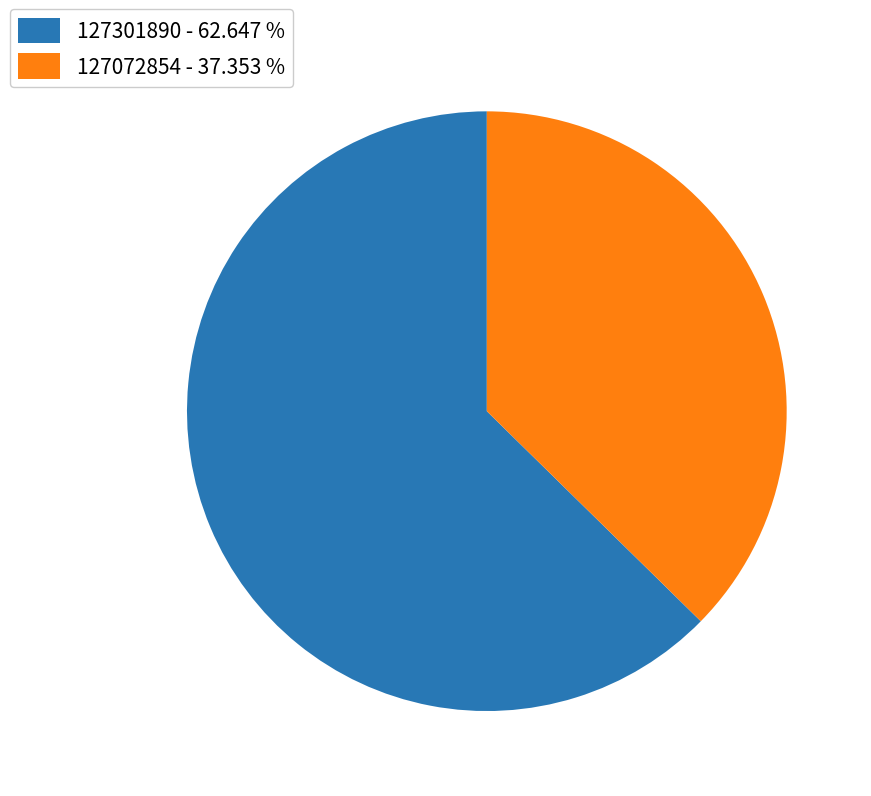

Combined, do 127301890 - 62.647 % and 127072854 - 37.353 % account for over 50%?

Yes